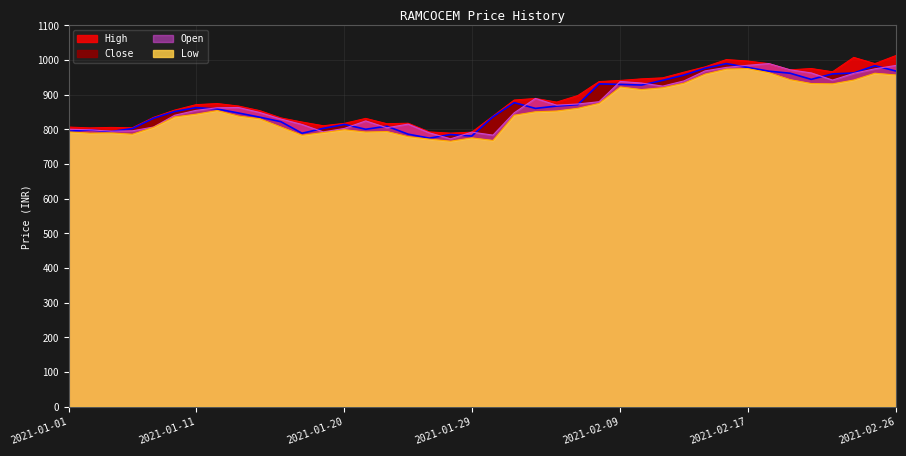

True or false: High has a value of 241.7 at 2021-01-21.

False